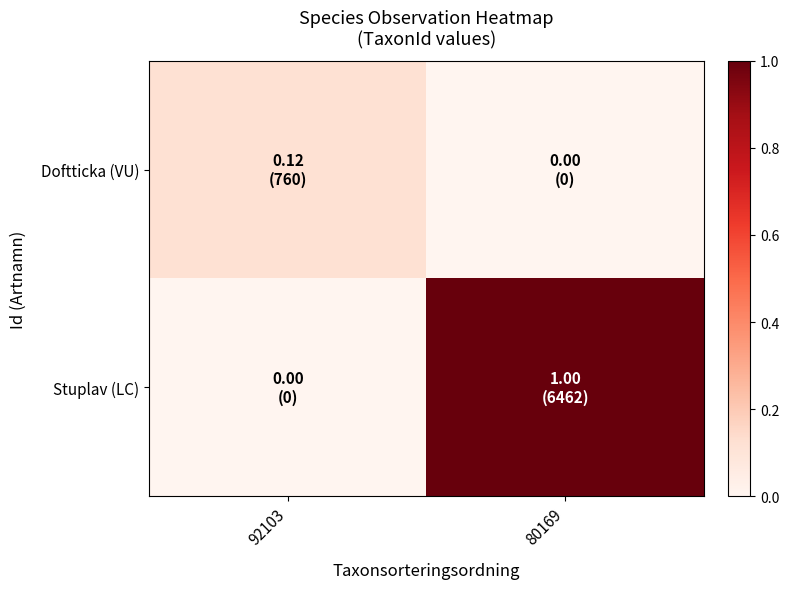

Reading right to left, extract all data points from this chart.

Doftticka (VU): 80169=0.0	92103=0.1
Stuplav (LC): 80169=1.0	92103=0.0